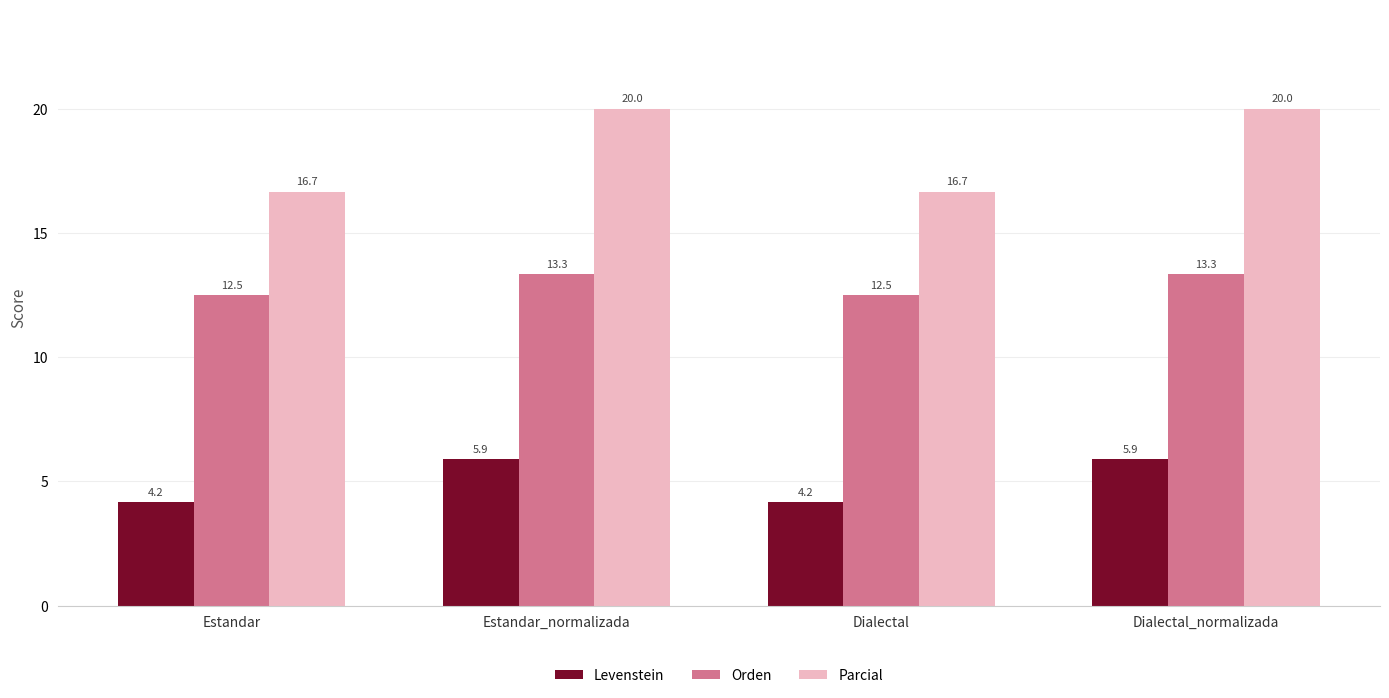

List the series in order of their overall mean, lowest first.

Levenstein, Orden, Parcial